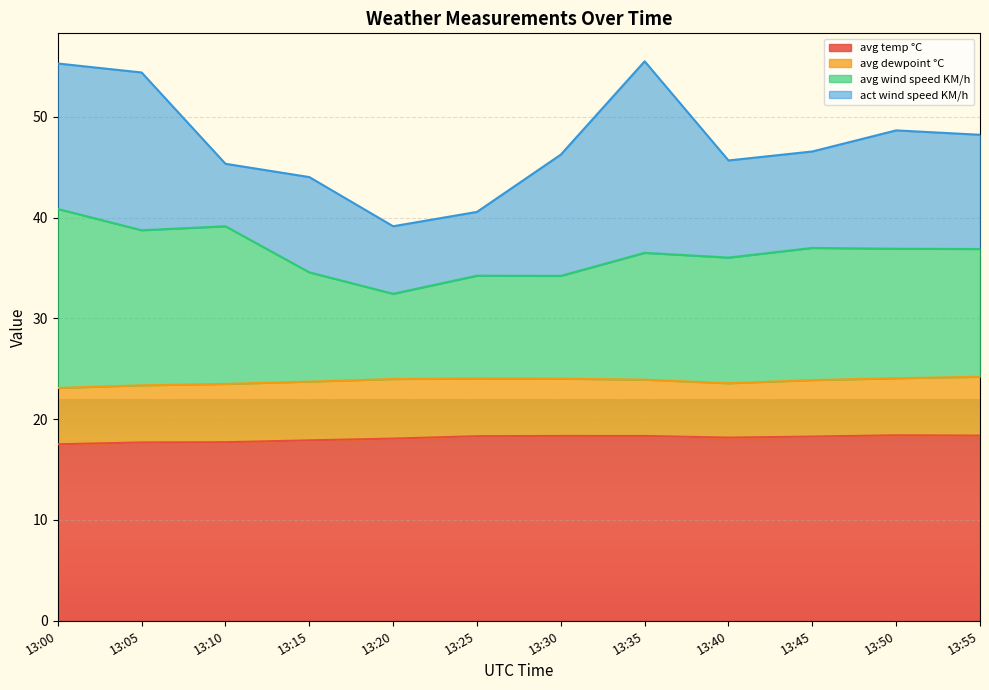

Which category has the highest value across all series?

13:00